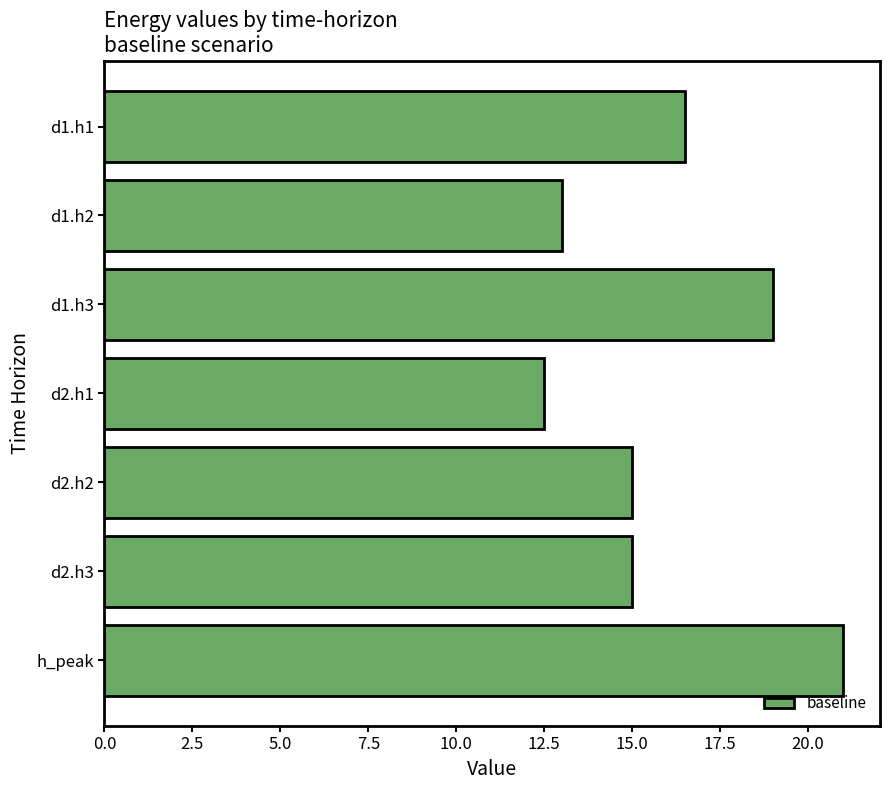

Which has a higher value, d2.h3 or d2.h1?

d2.h3